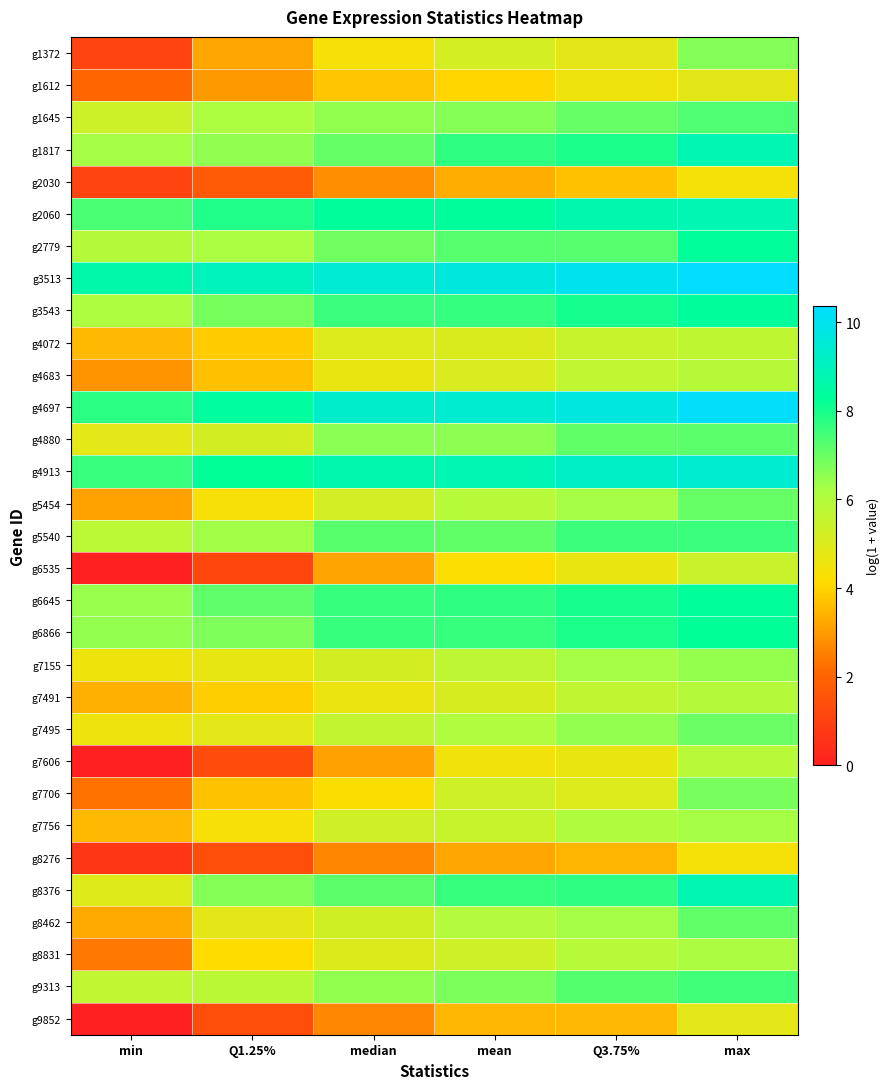

At which category is the sum across all series the highest?

max